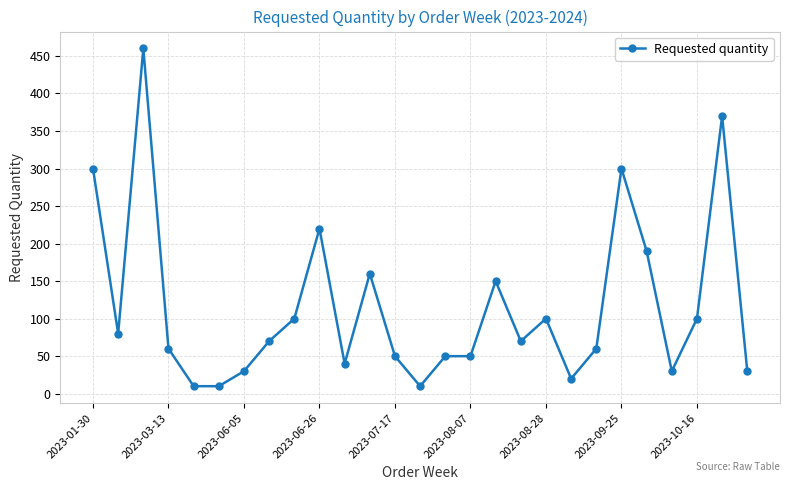

What is the greatest value displayed?

460